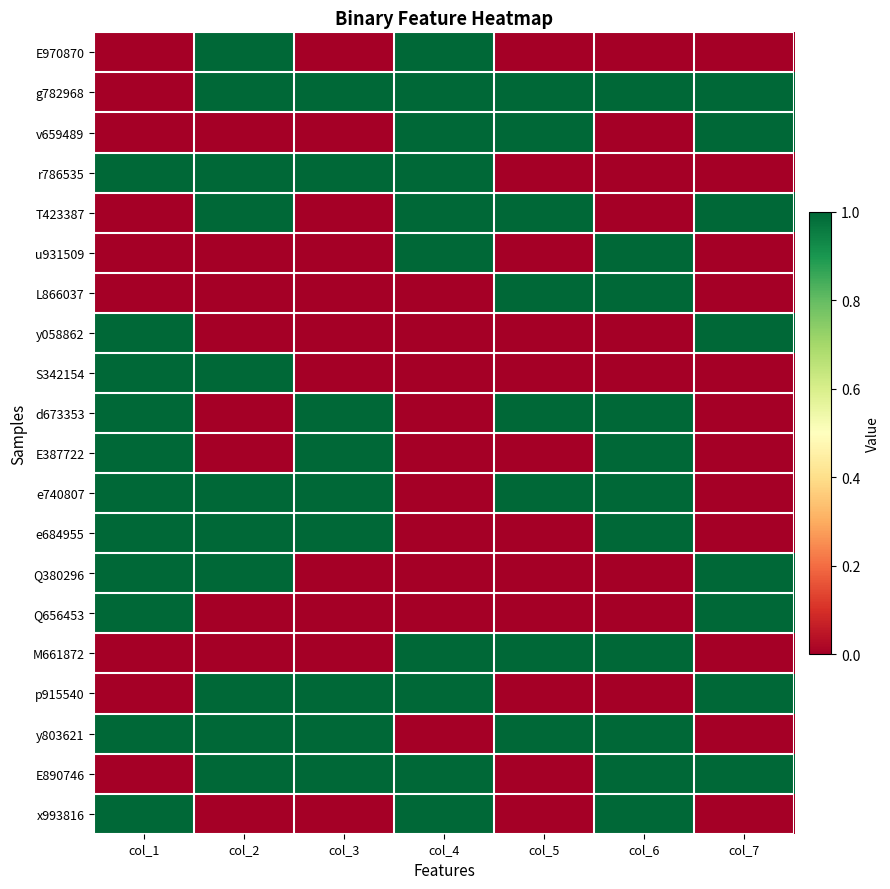

Reading right to left, transcribe all the data shown in this chart.

E970870: col_7=0	col_6=0	col_5=0	col_4=1	col_3=0	col_2=1	col_1=0
g782968: col_7=1	col_6=1	col_5=1	col_4=1	col_3=1	col_2=1	col_1=0
v659489: col_7=1	col_6=0	col_5=1	col_4=1	col_3=0	col_2=0	col_1=0
r786535: col_7=0	col_6=0	col_5=0	col_4=1	col_3=1	col_2=1	col_1=1
T423387: col_7=1	col_6=0	col_5=1	col_4=1	col_3=0	col_2=1	col_1=0
u931509: col_7=0	col_6=1	col_5=0	col_4=1	col_3=0	col_2=0	col_1=0
L866037: col_7=0	col_6=1	col_5=1	col_4=0	col_3=0	col_2=0	col_1=0
y058862: col_7=1	col_6=0	col_5=0	col_4=0	col_3=0	col_2=0	col_1=1
S342154: col_7=0	col_6=0	col_5=0	col_4=0	col_3=0	col_2=1	col_1=1
d673353: col_7=0	col_6=1	col_5=1	col_4=0	col_3=1	col_2=0	col_1=1
E387722: col_7=0	col_6=1	col_5=0	col_4=0	col_3=1	col_2=0	col_1=1
e740807: col_7=0	col_6=1	col_5=1	col_4=0	col_3=1	col_2=1	col_1=1
e684955: col_7=0	col_6=1	col_5=0	col_4=0	col_3=1	col_2=1	col_1=1
Q380296: col_7=1	col_6=0	col_5=0	col_4=0	col_3=0	col_2=1	col_1=1
Q656453: col_7=1	col_6=0	col_5=0	col_4=0	col_3=0	col_2=0	col_1=1
M661872: col_7=0	col_6=1	col_5=1	col_4=1	col_3=0	col_2=0	col_1=0
p915540: col_7=1	col_6=0	col_5=0	col_4=1	col_3=1	col_2=1	col_1=0
y803621: col_7=0	col_6=1	col_5=1	col_4=0	col_3=1	col_2=1	col_1=1
E890746: col_7=1	col_6=1	col_5=0	col_4=1	col_3=1	col_2=1	col_1=0
x993816: col_7=0	col_6=1	col_5=0	col_4=1	col_3=0	col_2=0	col_1=1